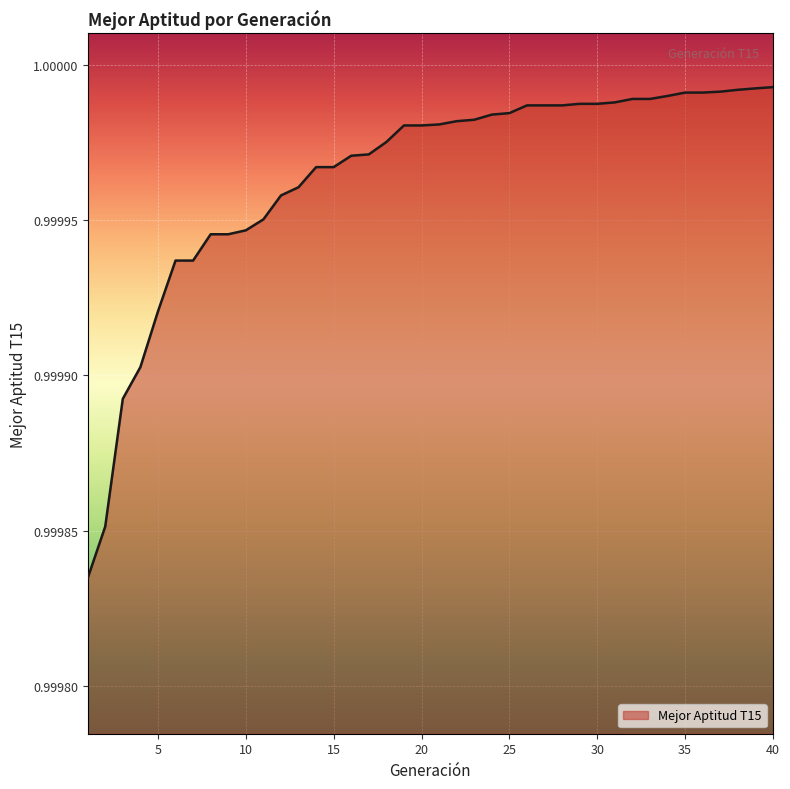

Reading right to left, what are all the values shown in this chart?

40=1.0	39=1.0	38=1.0	37=1.0	36=1.0	35=1.0	34=1.0	33=1.0	32=1.0	31=1.0	30=1.0	29=1.0	28=1.0	27=1.0	26=1.0	25=1.0	24=1.0	23=1.0	22=1.0	21=1.0	20=1.0	19=1.0	18=1.0	17=1.0	16=1.0	15=1.0	14=1.0	13=1.0	12=1.0	11=1.0	10=1.0	9=1.0	8=1.0	7=1.0	6=1.0	5=1.0	4=1.0	3=1.0	2=1.0	1=1.0